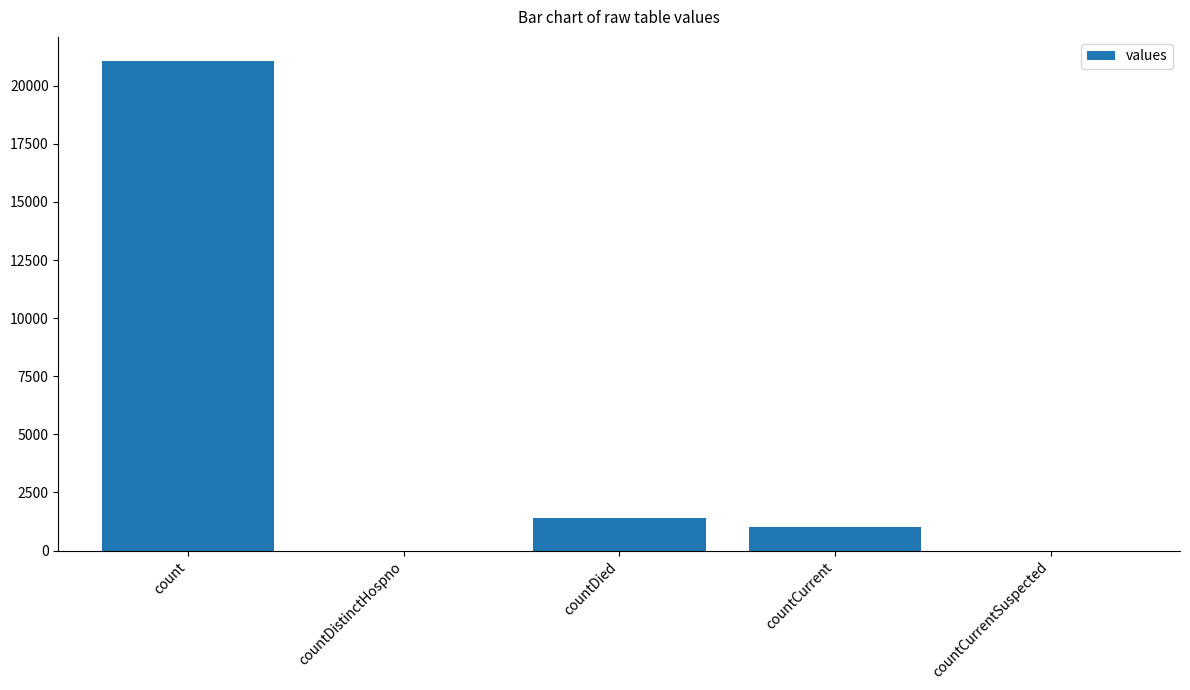

What is the sum of all values?

23461